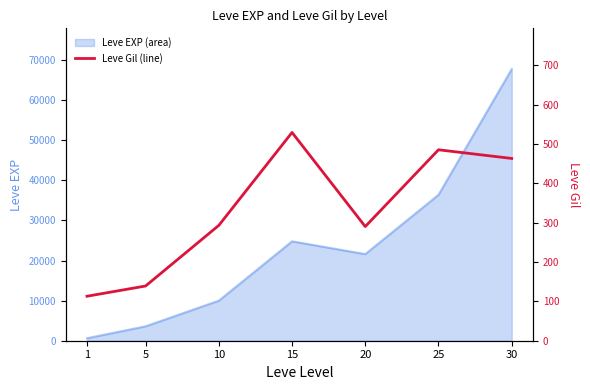

The value at 30 is 605. True or false?

False